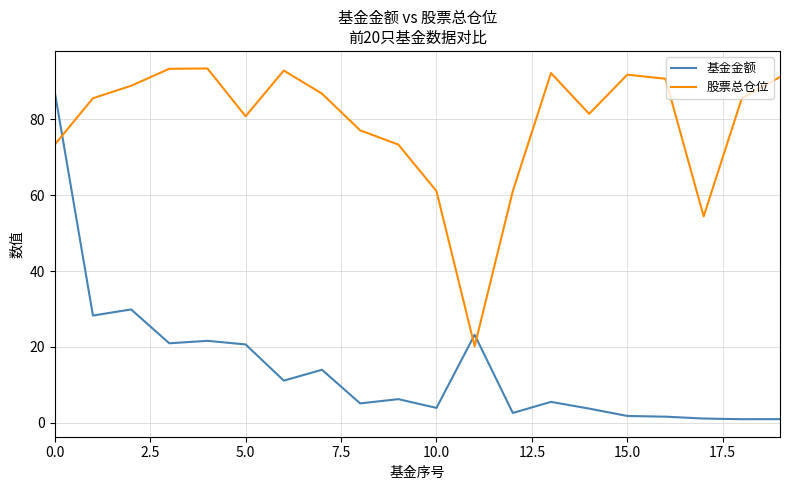

What is the maximum value shown in the chart?

93.4